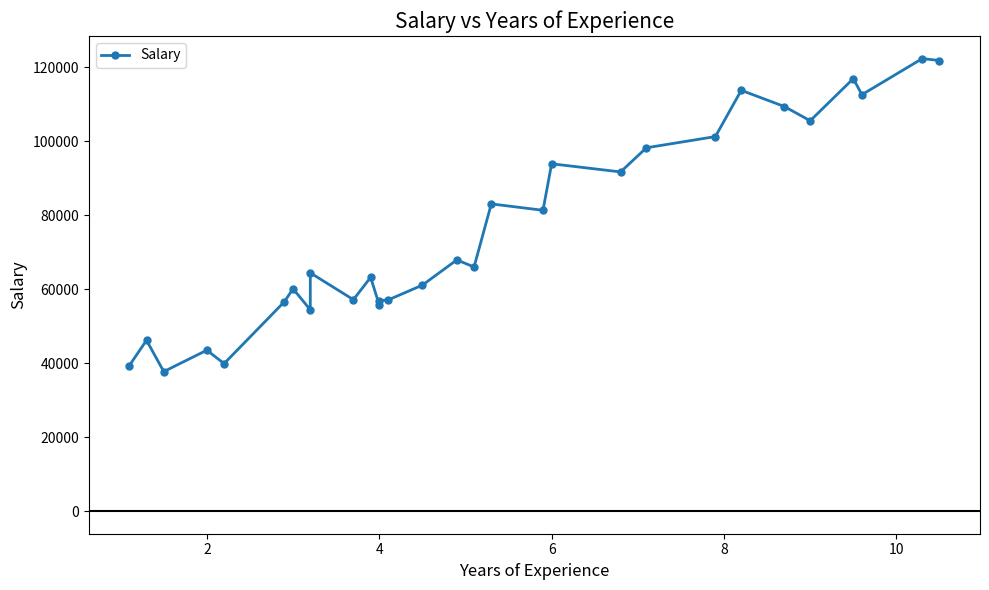

What is the difference between the second highest and minimum values?

84141